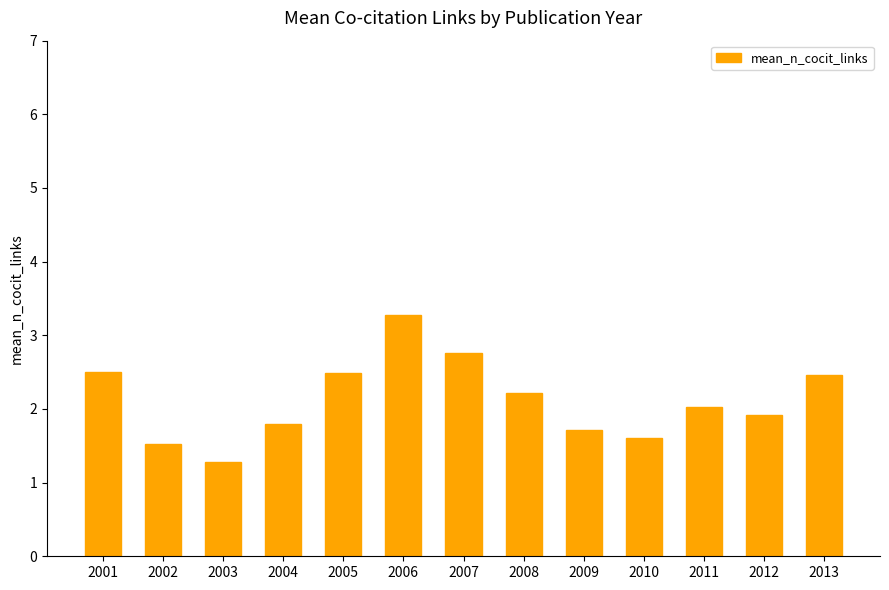

What is the ratio of the value at 2003 to the value at 2002?

0.8